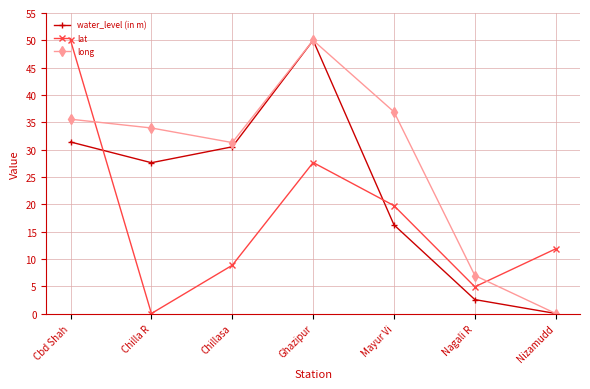

The value of water_level (in m) at Mayur Vi is 24.5. True or false?

False